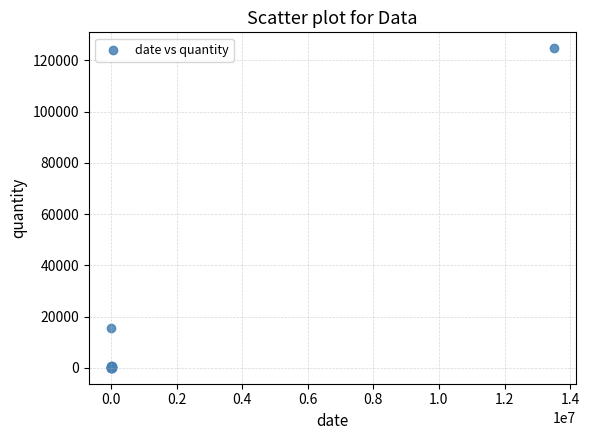

What Y value in the scatter plot is closest to 62362?

15383.0